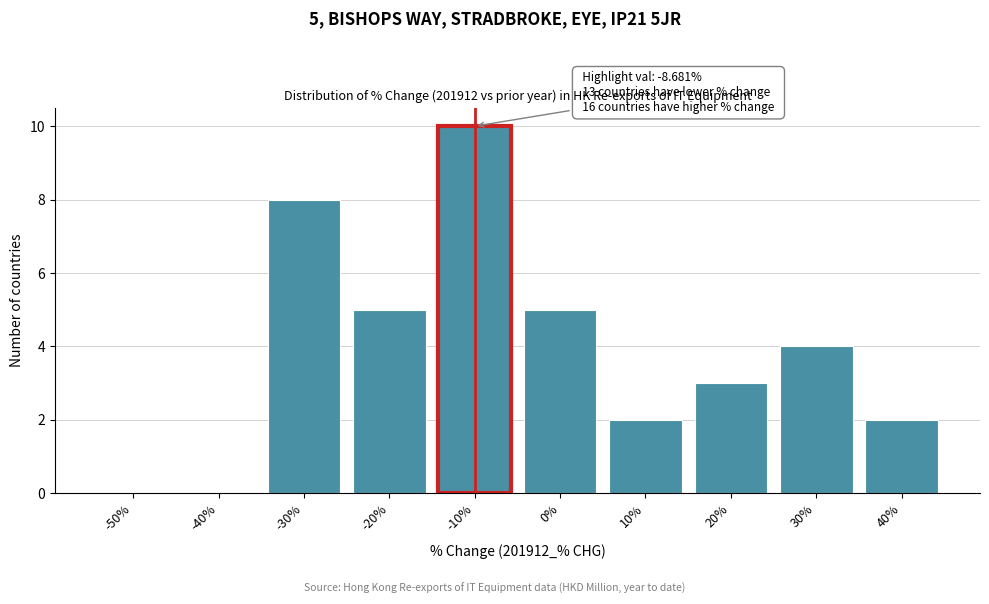

Reading left to right, extract all data points from this chart.

-50%=0	-40%=0	-30%=8	-20%=5	-10%=10	0%=5	10%=2	20%=3	30%=4	40%=2